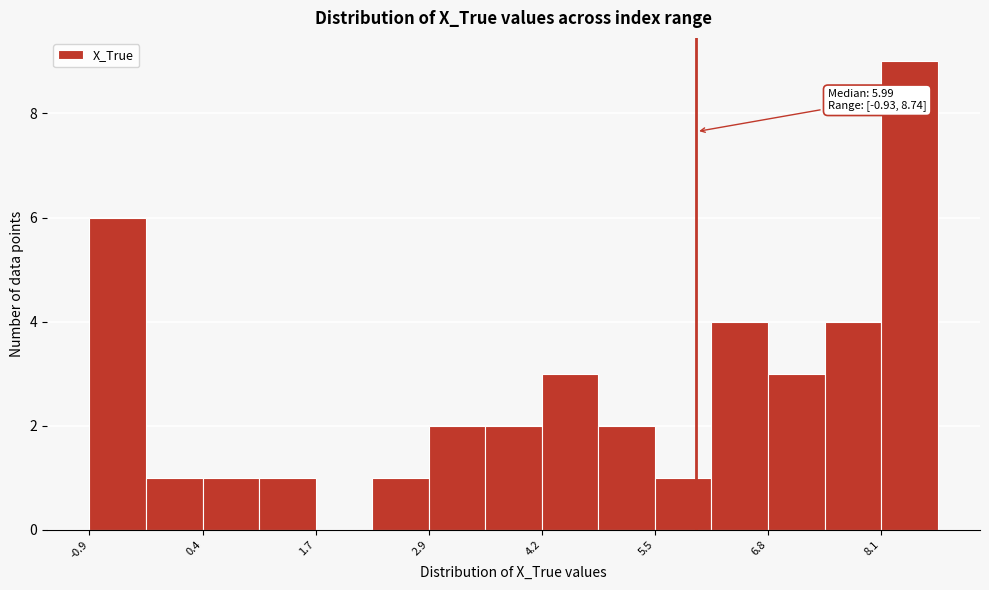

Around what value on the x-axis is the tallest bar? Give the approximate position of its centre, as read against the axis.

8.4